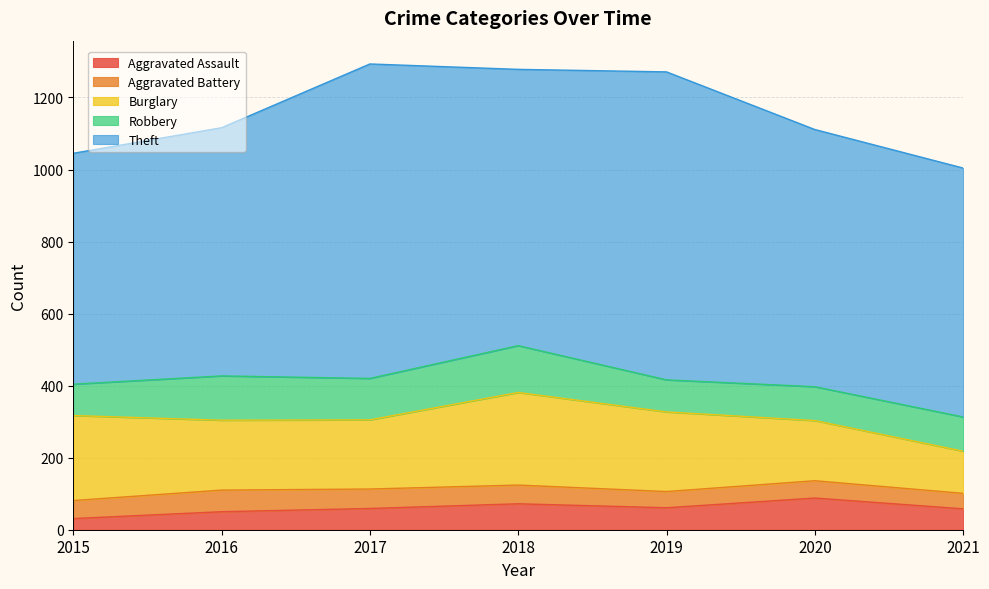

The value of Burglary at 2015 is 137. True or false?

False